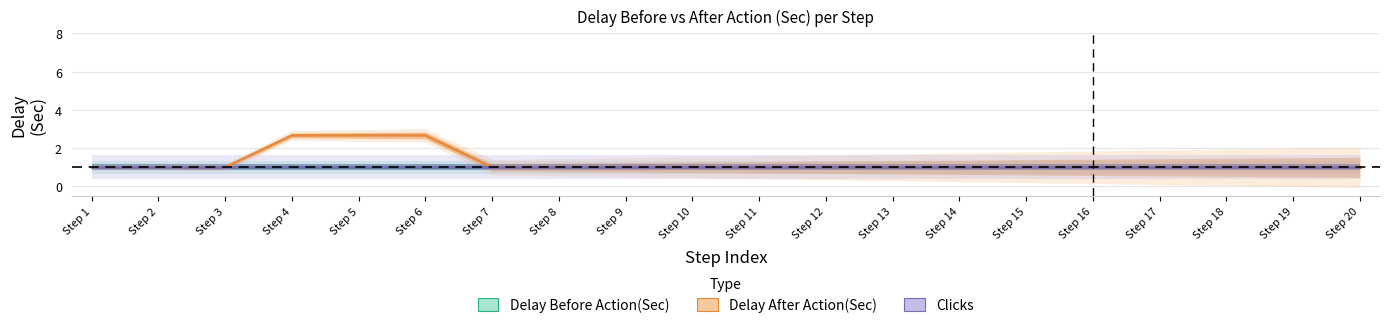

What is the minimum value shown in the chart?

1.0